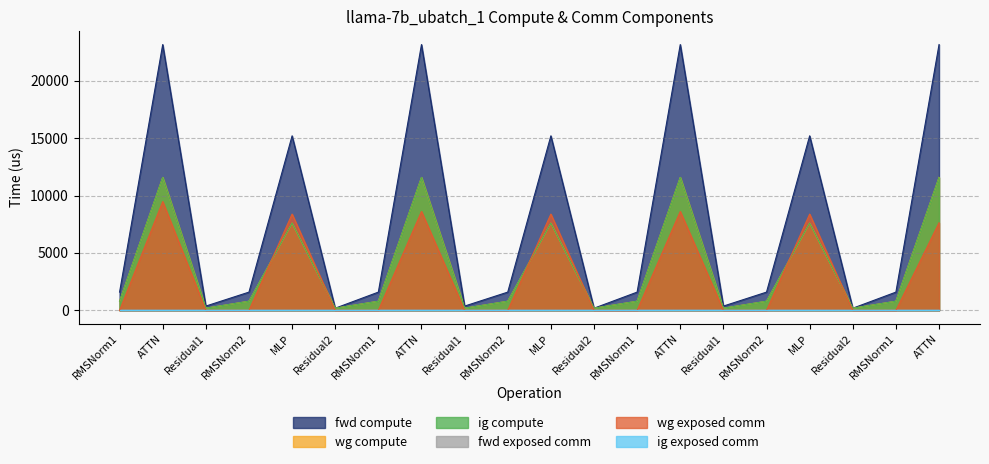

Count the number of categories in the chart.

20